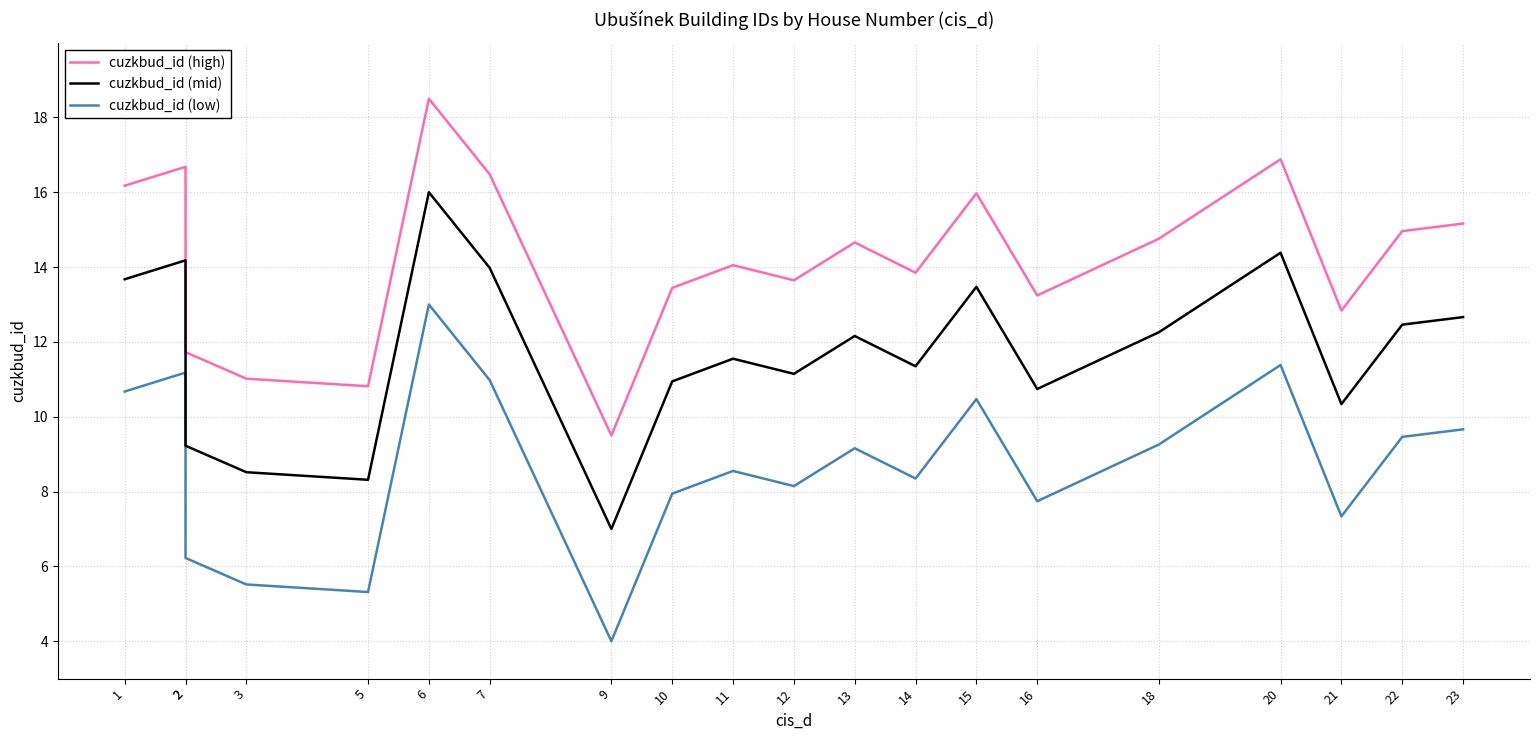

Reading left to right, extract all data points from this chart.

cuzkbud_id (high): 1=16.2	2=16.7	2=11.7	3=11.0	5=10.8	6=18.5	7=16.5	9=9.5	10=13.4	11=14.1	12=13.6	13=14.7	14=13.8	15=16.0	16=13.2	18=14.8	20=16.9	21=12.8	22=15.0	23=15.2
cuzkbud_id (mid): 1=13.7	2=14.2	2=9.2	3=8.5	5=8.3	6=16.0	7=14.0	9=7.0	10=10.9	11=11.6	12=11.1	13=12.2	14=11.3	15=13.5	16=10.7	18=12.3	20=14.4	21=10.3	22=12.5	23=12.7
cuzkbud_id (low): 1=10.7	2=11.2	2=6.2	3=5.5	5=5.3	6=13.0	7=11.0	9=4.0	10=7.9	11=8.6	12=8.1	13=9.2	14=8.3	15=10.5	16=7.7	18=9.3	20=11.4	21=7.3	22=9.5	23=9.7